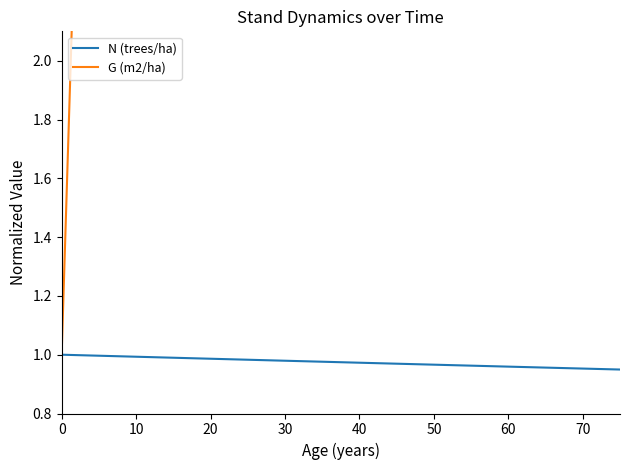

Reading right to left, what are all the values shown in this chart?

N (trees/ha): 0.9	1.0	1.0	1.0	1.0	1.0	1.0	1.0	1.0	1.0	1.0	1.0	1.0	1.0	1.0	1.0
G (m2/ha): 21.1	20.8	20.5	20.1	19.7	19.2	18.7	18.0	17.2	16.2	15.0	13.5	11.5	8.7	5.1	1.0